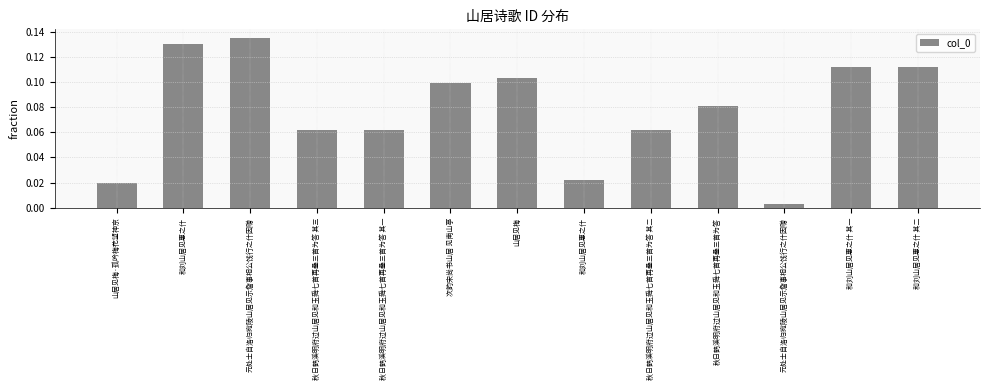

How many series are shown in this chart?

1